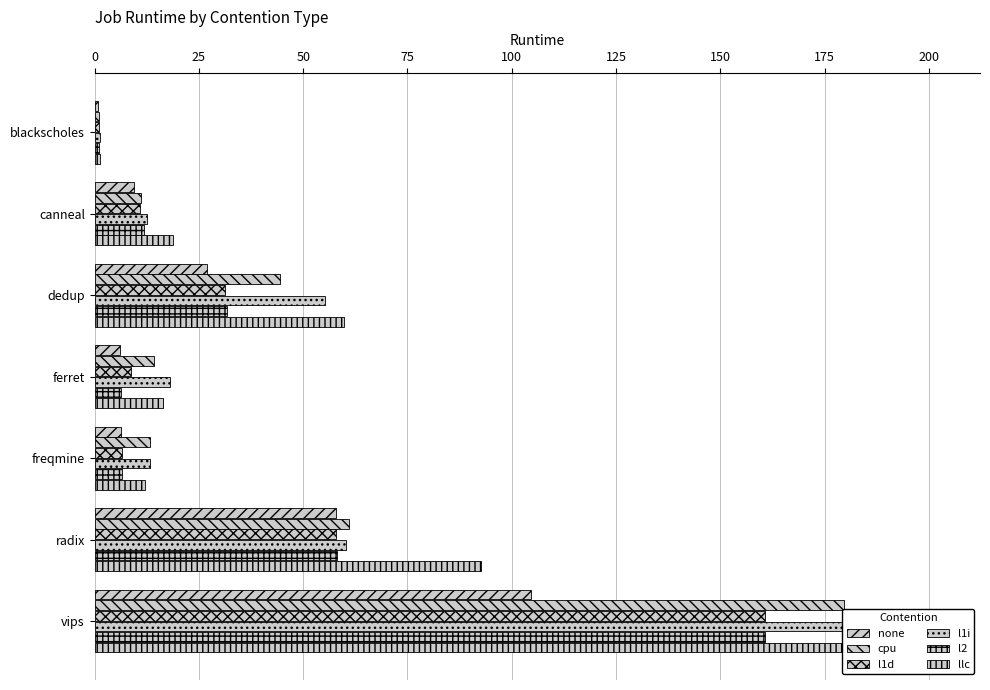

Which series has the largest total across all categories?

llc